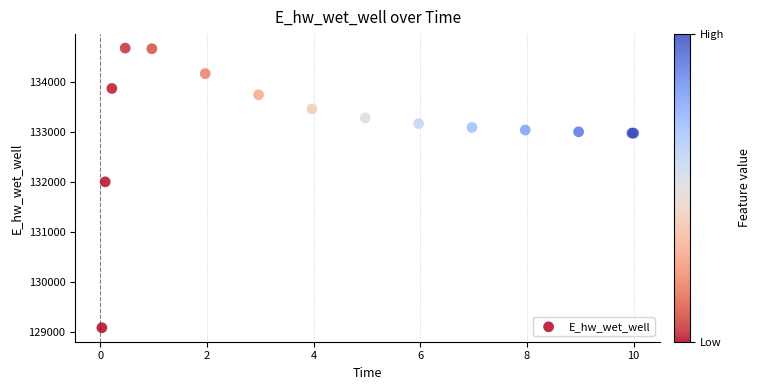

What Y value in the scatter plot is closest to 131889?

132011.1